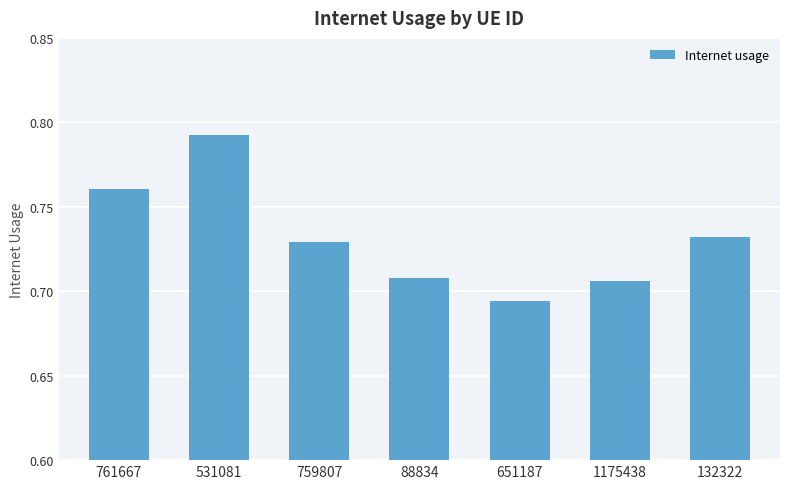

Which has a higher value, 531081 or 761667?

531081